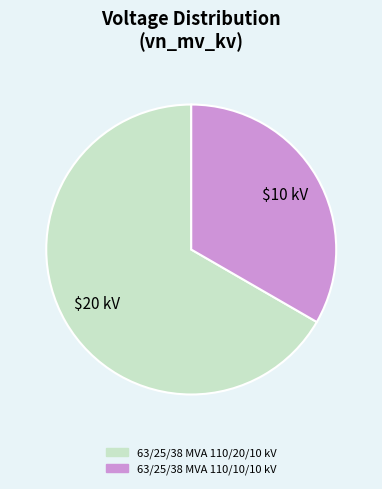

The 63/25/38 MVA 110/20/10 kV slice represents 67% of the pie. True or false?

True